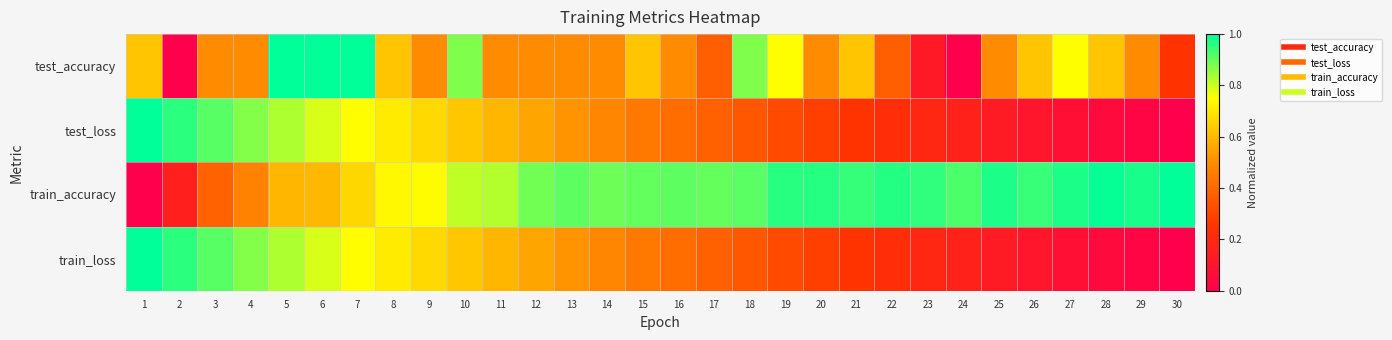

Reading left to right, list all the values displayed in this chart.

test_accuracy: 1=0.6	2=0.0	3=0.5	4=0.5	5=1.0	6=1.0	7=1.0	8=0.6	9=0.5	10=0.9	11=0.5	12=0.5	13=0.5	14=0.5	15=0.6	16=0.5	17=0.4	18=0.9	19=0.7	20=0.5	21=0.6	22=0.4	23=0.1	24=0.0	25=0.5	26=0.6	27=0.7	28=0.6	29=0.5	30=0.2
test_loss: 1=1.0	2=1.0	3=0.9	4=0.9	5=0.8	6=0.8	7=0.7	8=0.7	9=0.7	10=0.6	11=0.6	12=0.6	13=0.5	14=0.5	15=0.4	16=0.4	17=0.4	18=0.3	19=0.3	20=0.3	21=0.3	22=0.2	23=0.2	24=0.2	25=0.1	26=0.1	27=0.1	28=0.1	29=0.0	30=0.0
train_accuracy: 1=0.0	2=0.2	3=0.4	4=0.5	5=0.6	6=0.6	7=0.7	8=0.7	9=0.7	10=0.8	11=0.8	12=0.9	13=0.9	14=0.9	15=0.9	16=0.9	17=0.9	18=0.9	19=1.0	20=1.0	21=0.9	22=1.0	23=1.0	24=0.9	25=1.0	26=0.9	27=1.0	28=1.0	29=1.0	30=1.0
train_loss: 1=1.0	2=1.0	3=0.9	4=0.9	5=0.8	6=0.8	7=0.7	8=0.7	9=0.7	10=0.6	11=0.6	12=0.6	13=0.5	14=0.5	15=0.4	16=0.4	17=0.4	18=0.3	19=0.3	20=0.3	21=0.3	22=0.2	23=0.2	24=0.2	25=0.1	26=0.1	27=0.1	28=0.1	29=0.0	30=0.0